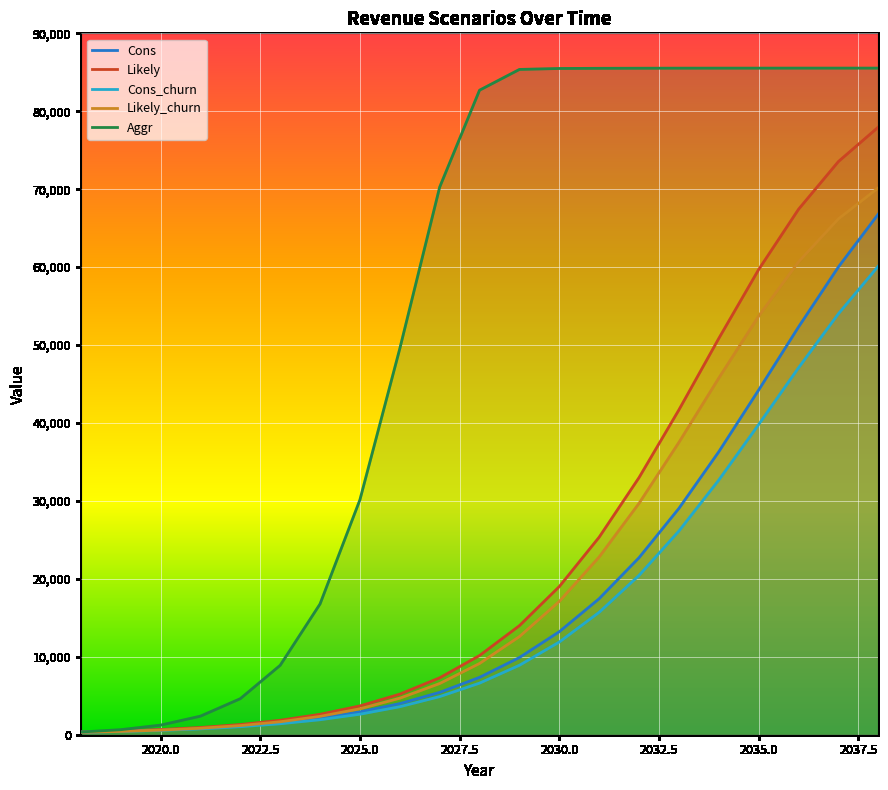

How many distinct data groups are displayed?

5